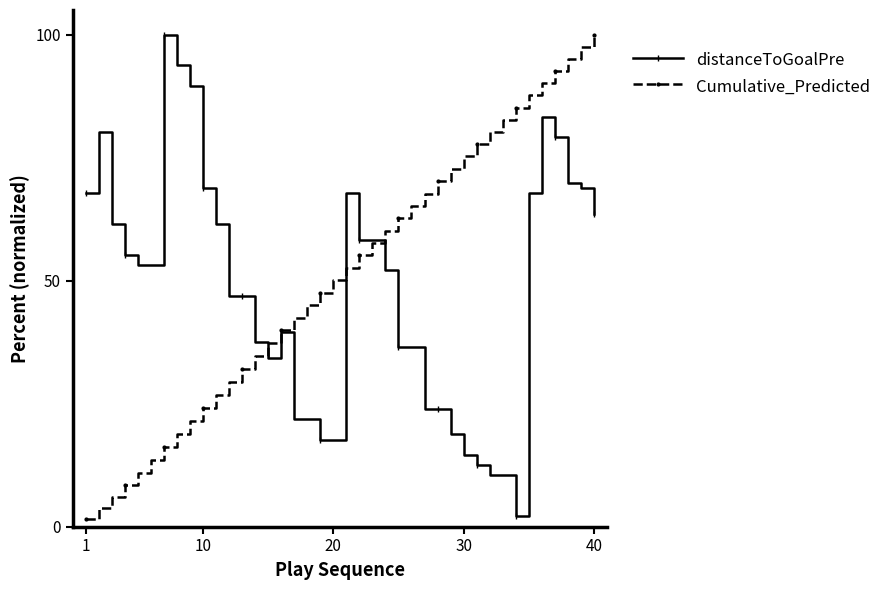

What is the maximum value for distanceToGoalPre?

100.0